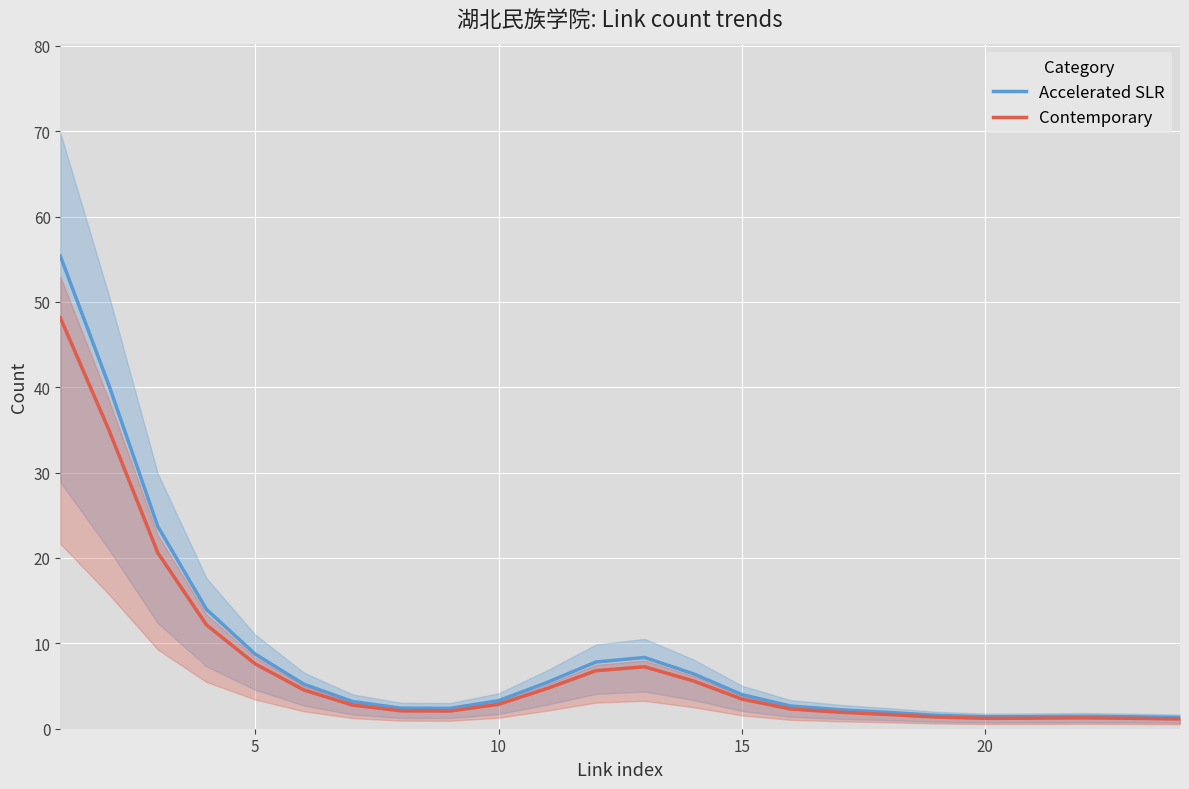

True or false: Contemporary has a value of 1.2 at 20.

True